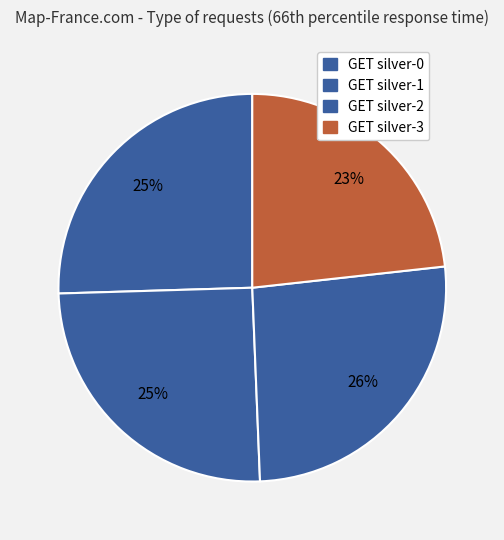

To the nearest percent, what percentage of the pie is GET silver-1?

25%